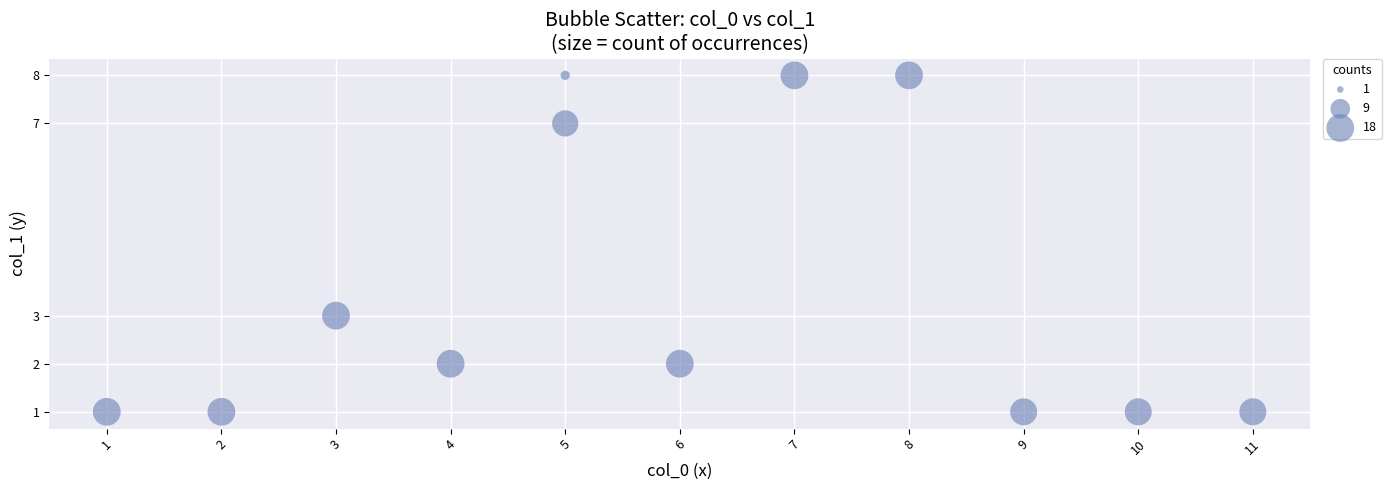

What is the average X value?

6